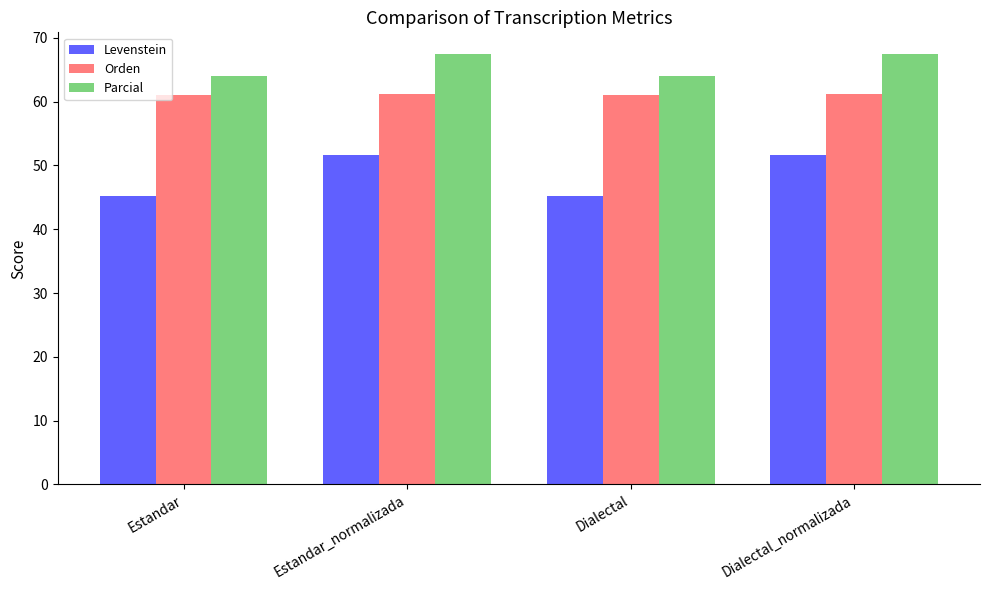

What position from the right is Estandar_normalizada?

3